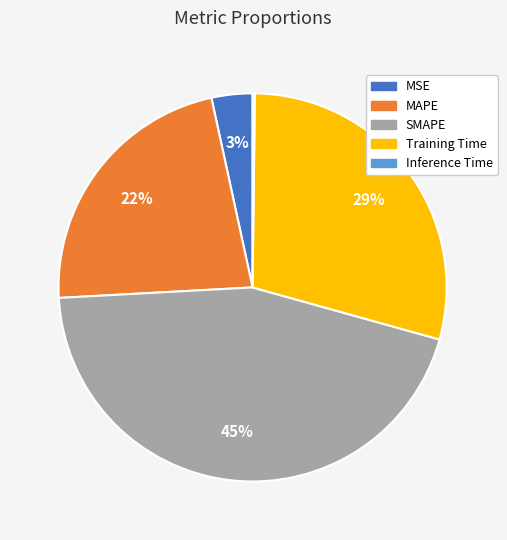

Do MAPE and MSE together represent more than half of the pie?

No